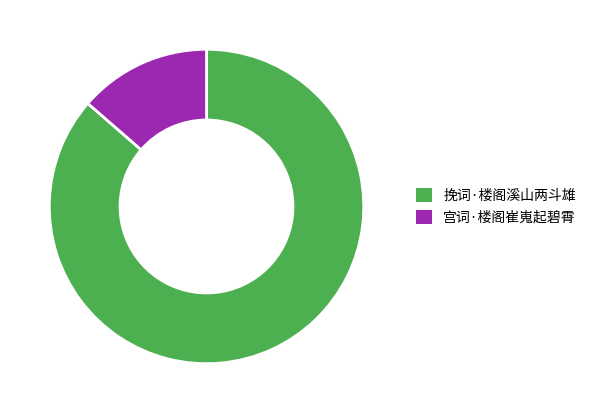

Which has a higher value, 挽词·楼阁溪山两斗雄 or 宫词·楼阁崔嵬起碧霄?

挽词·楼阁溪山两斗雄